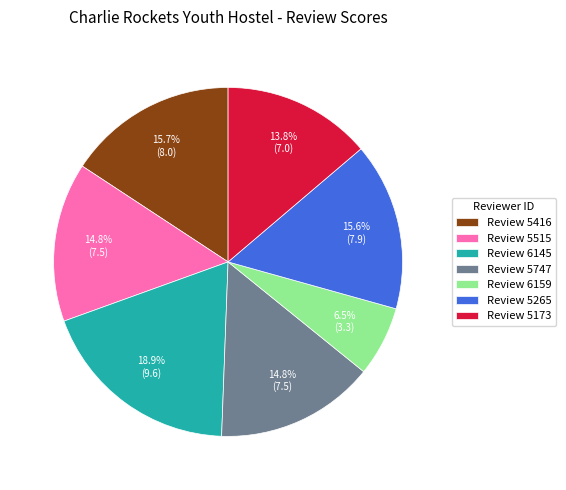

How many segments does this pie chart have?

7